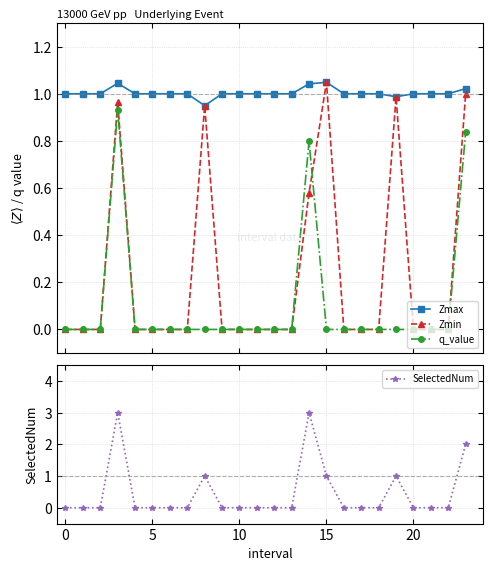

True or false: Zmin has more than 0 interior local peaks.

True